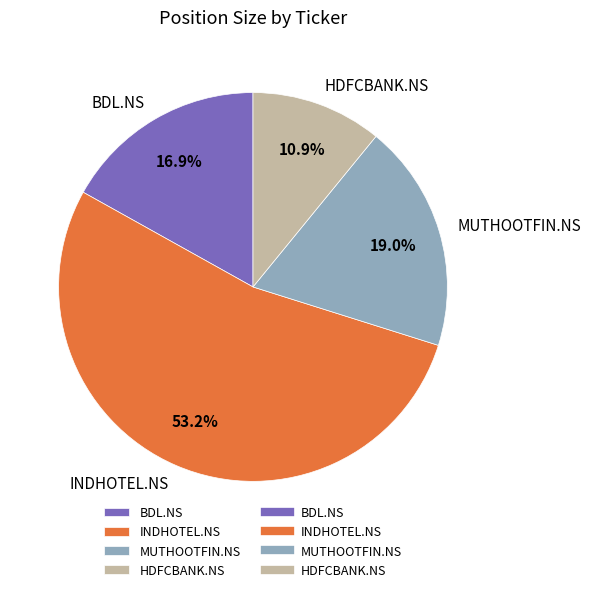

Rank the categories by value from highest to lowest.

INDHOTEL.NS, MUTHOOTFIN.NS, BDL.NS, HDFCBANK.NS